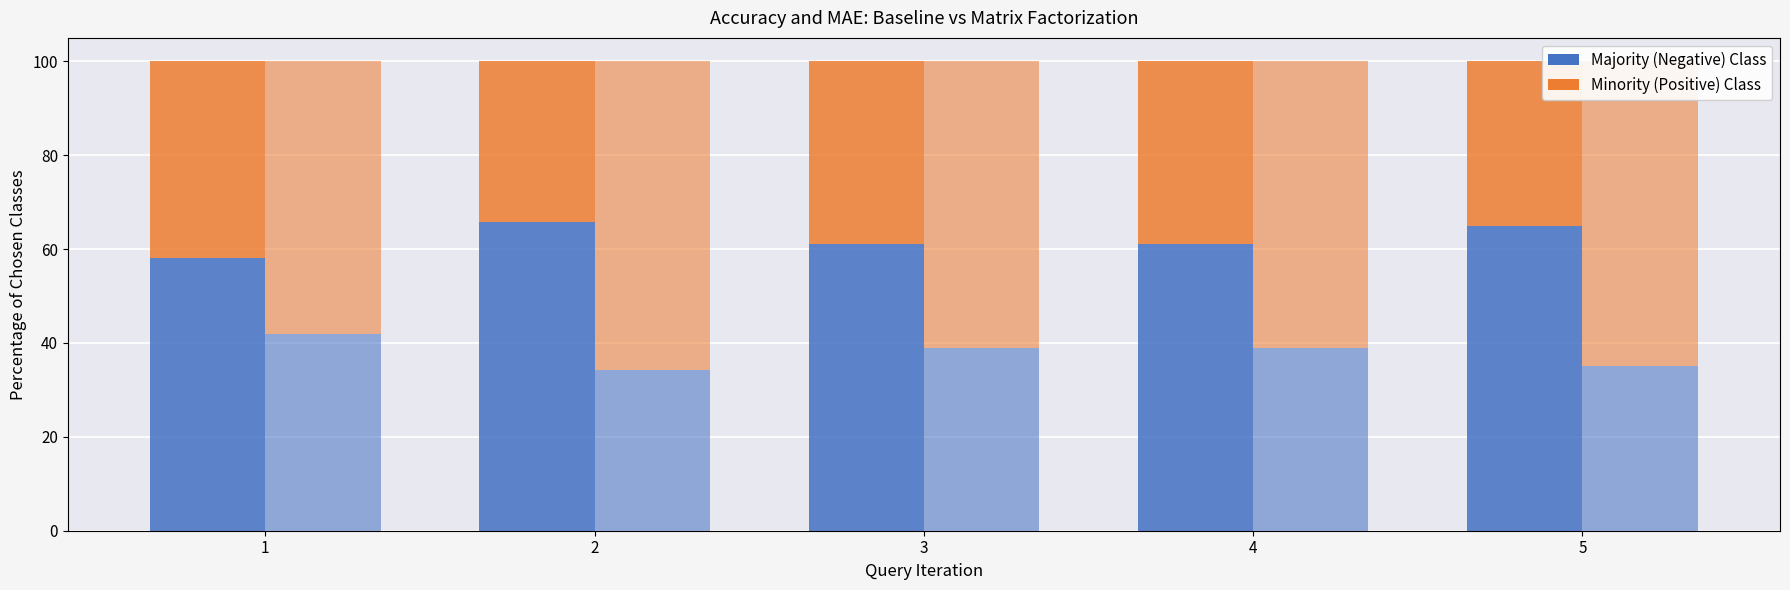

Reading left to right, what are all the values shown in this chart?

acc_baseline: 58.0	65.8	61.1	61.1	64.9
acc_mf: 42.0	34.2	38.9	38.9	35.1
mae_baseline: 42.0	34.2	38.9	38.9	35.1
mae_mf: 58.0	65.8	61.1	61.1	64.9